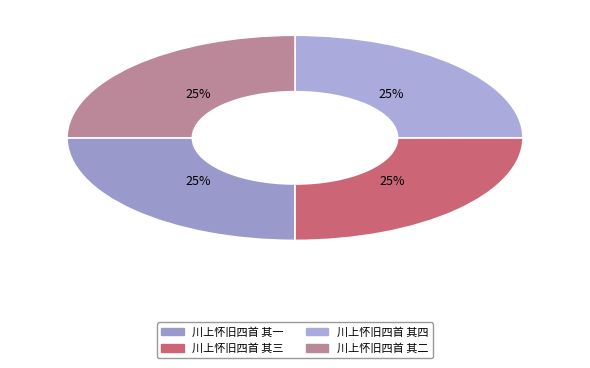

Does 川上怀旧四首 其四 represent more than half of the total?

No